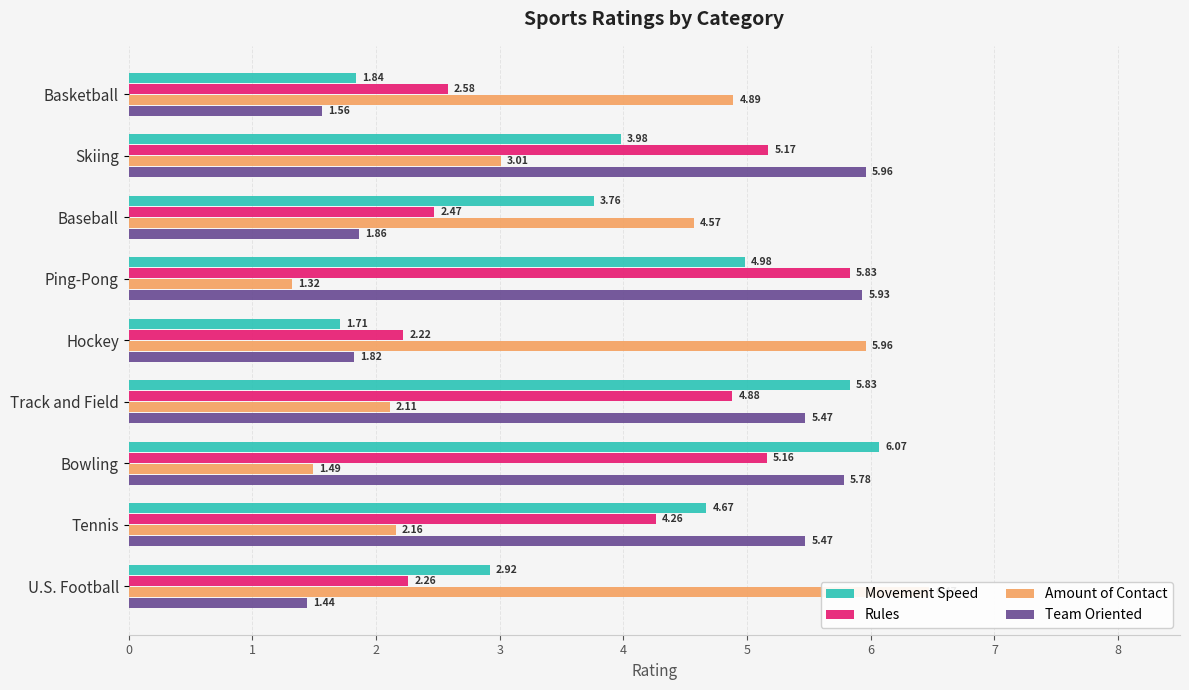

What is the sum of all Rules values?

34.8